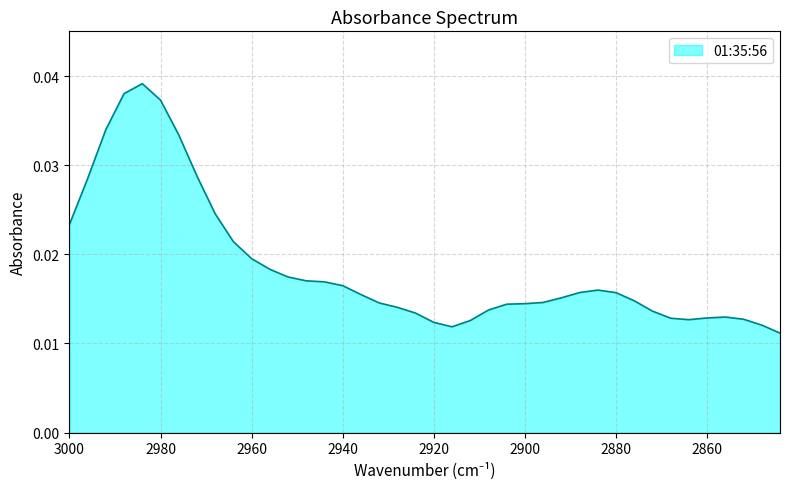

Is it true that the value at 2932 is 0.0?

False